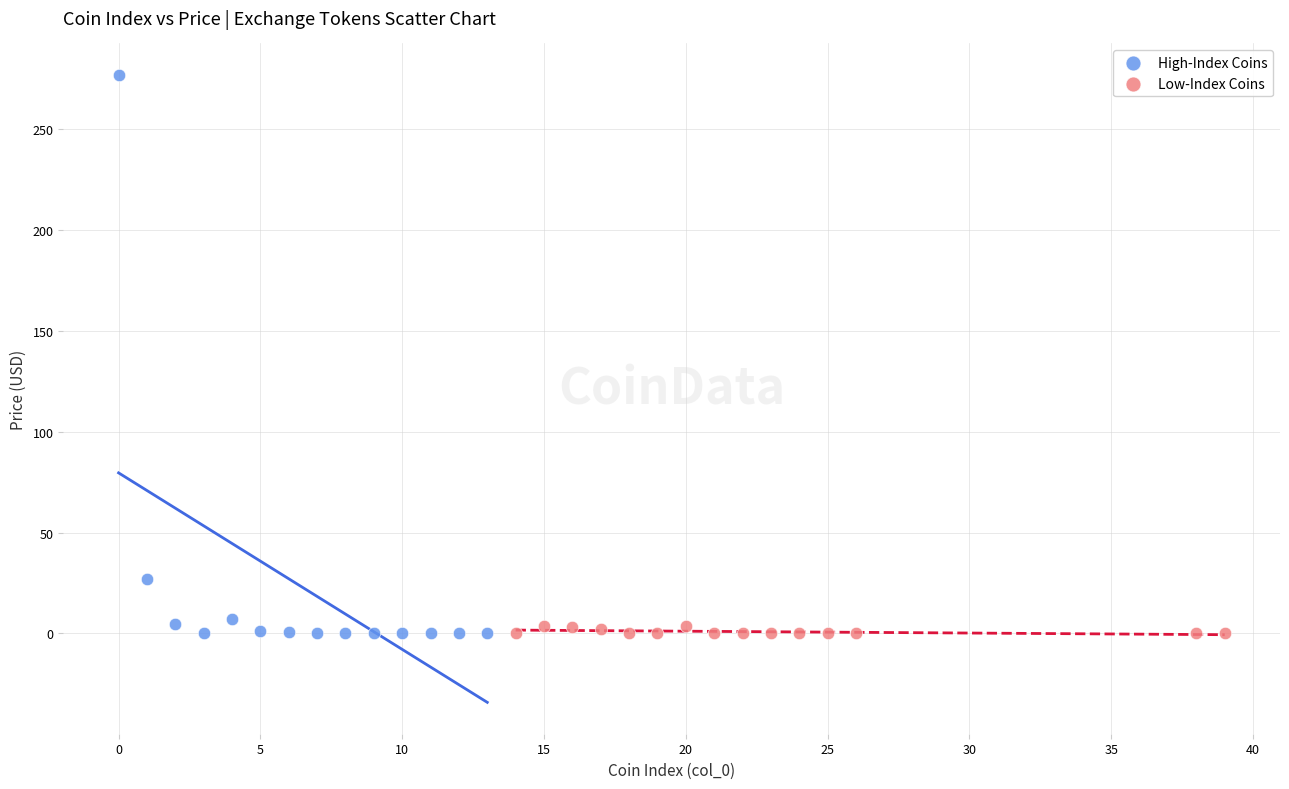

Which series reaches the maximum Y coordinate?

High-Index Coins